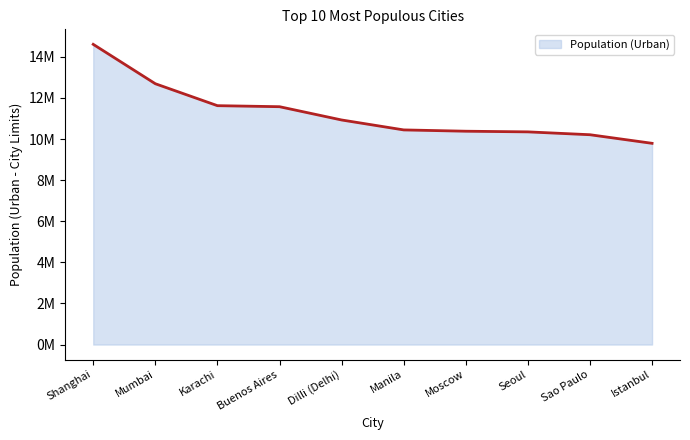

Does the chart have visible grid lines?

No